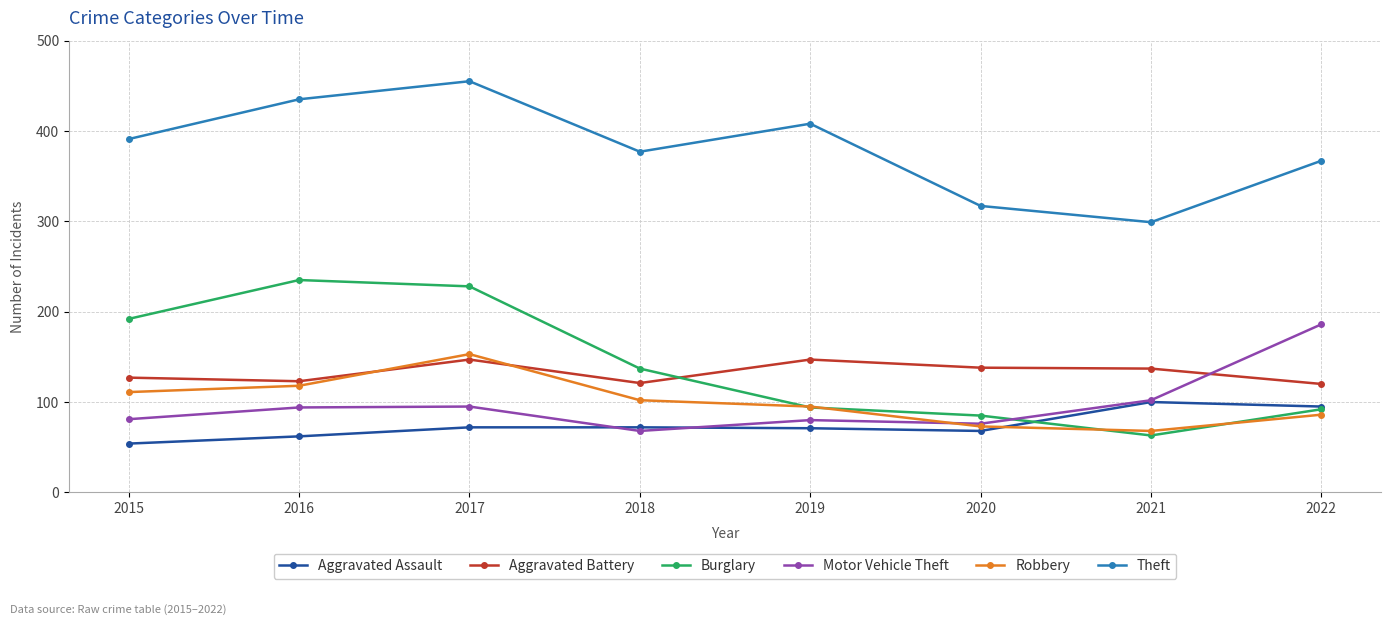

What is the value of the Aggravated Assault point at the 3rd from the left?

72